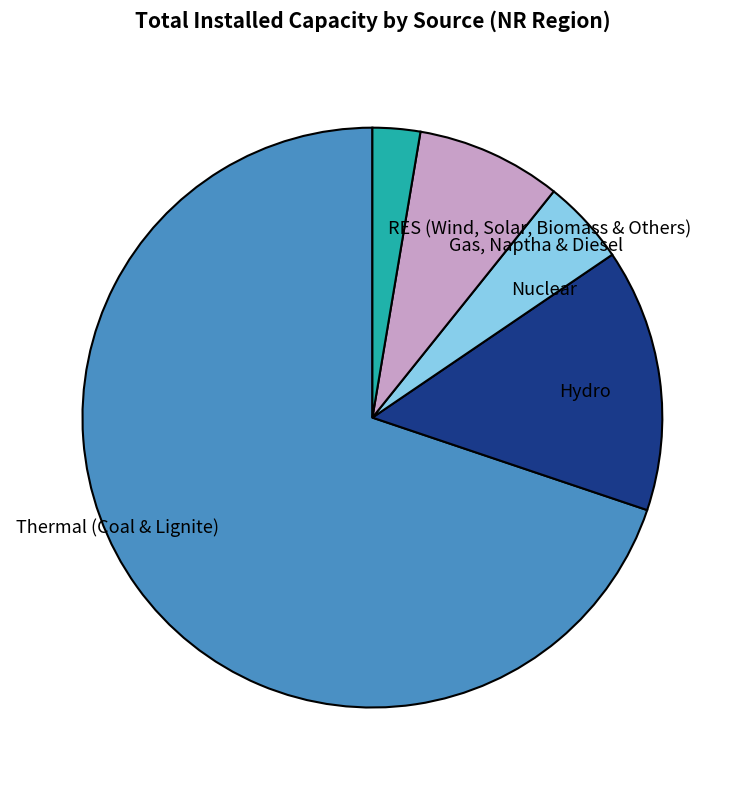

Rank the categories by value from highest to lowest.

Thermal (Coal & Lignite), Hydro, Gas, Naptha & Diesel, Nuclear, RES (Wind, Solar, Biomass & Others)